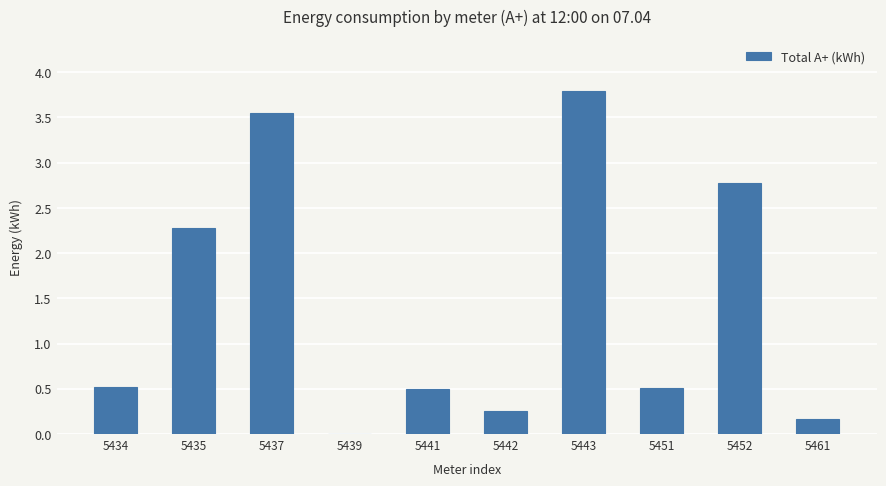

The value at 5434 is 0.5. True or false?

True